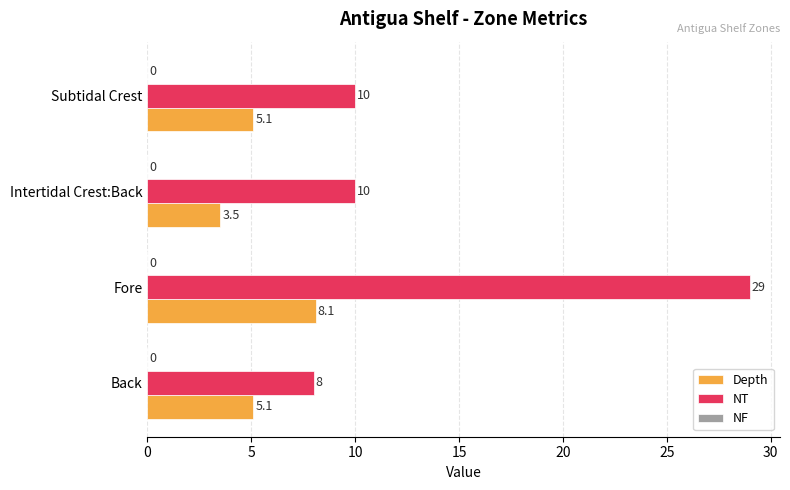

The value of NT at Back is 8.0. True or false?

True